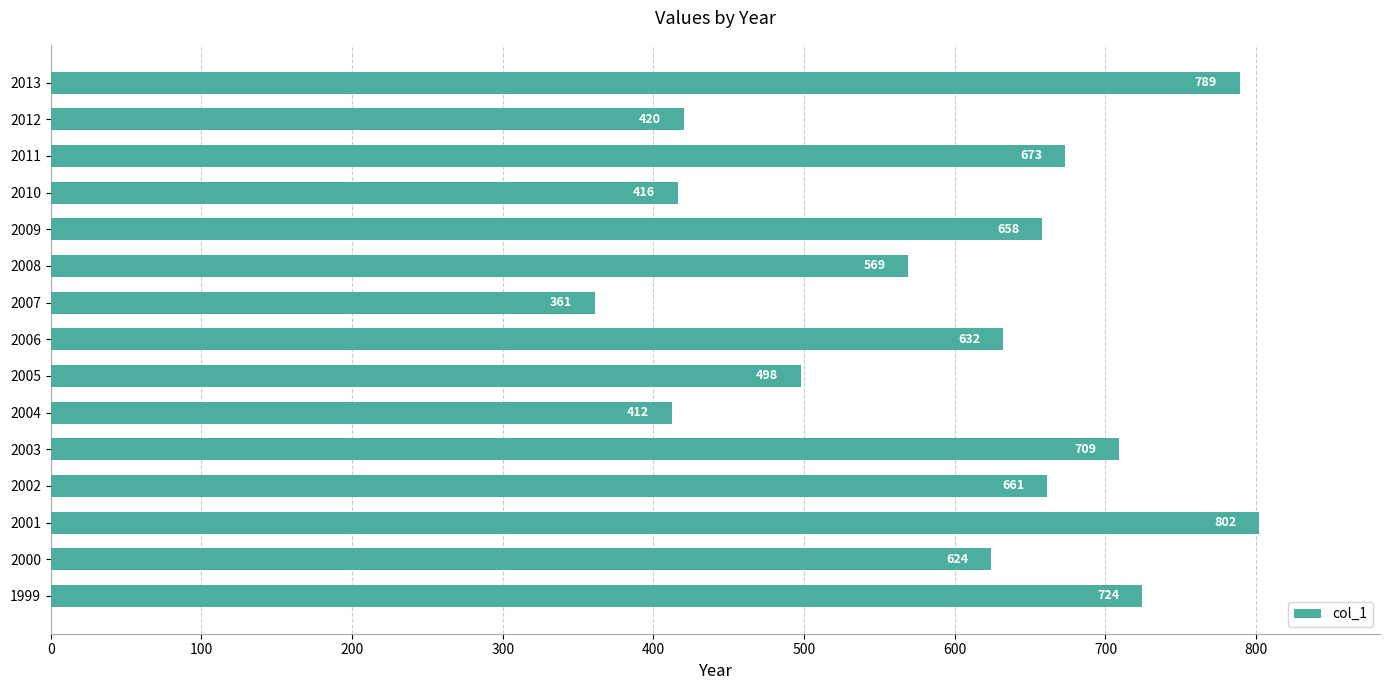

At which label is the value closest to 581?

2008